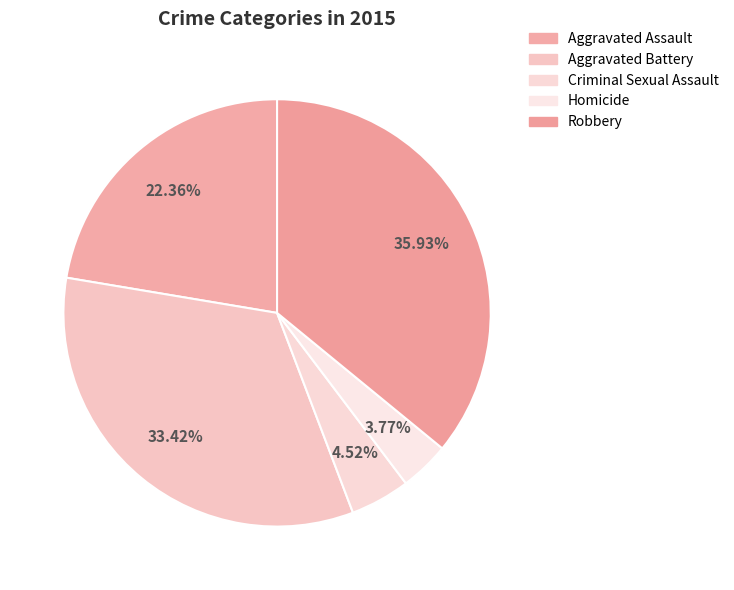

To the nearest percent, what portion does Homicide represent?

4%